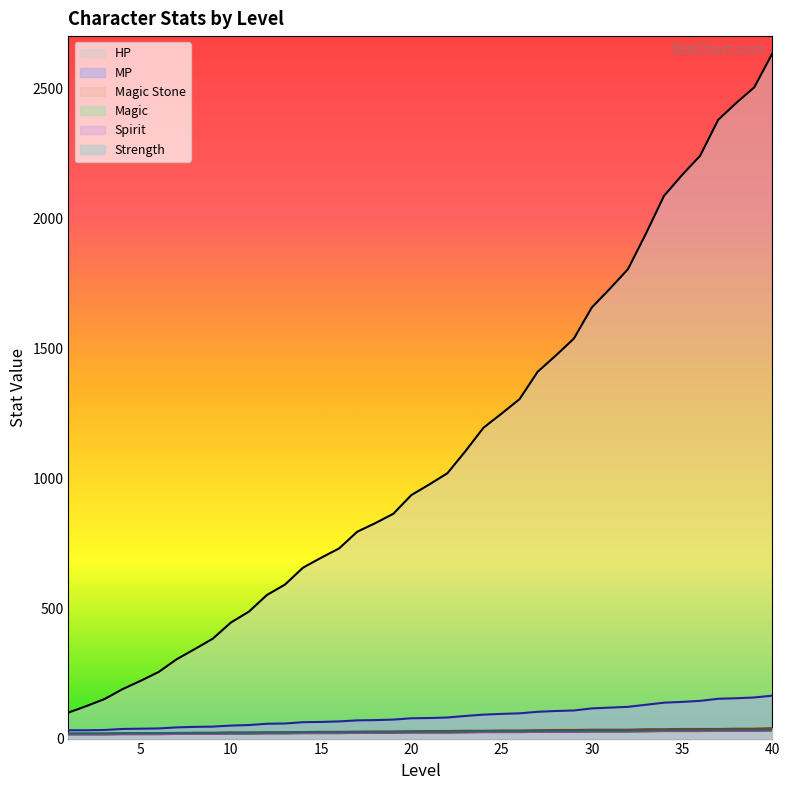

What is the highest value of the MP series?

165